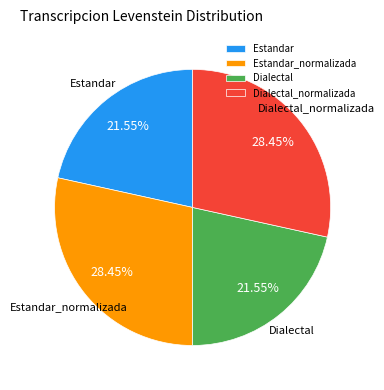

Is the sum of Estandar_normalizada and Dialectal_normalizada greater than half?

Yes